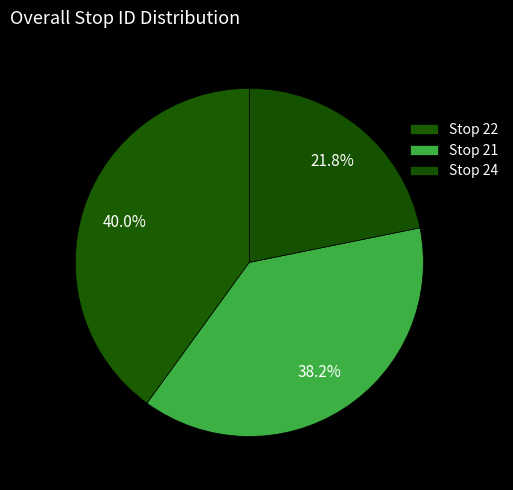

How many slices are in this pie chart?

3